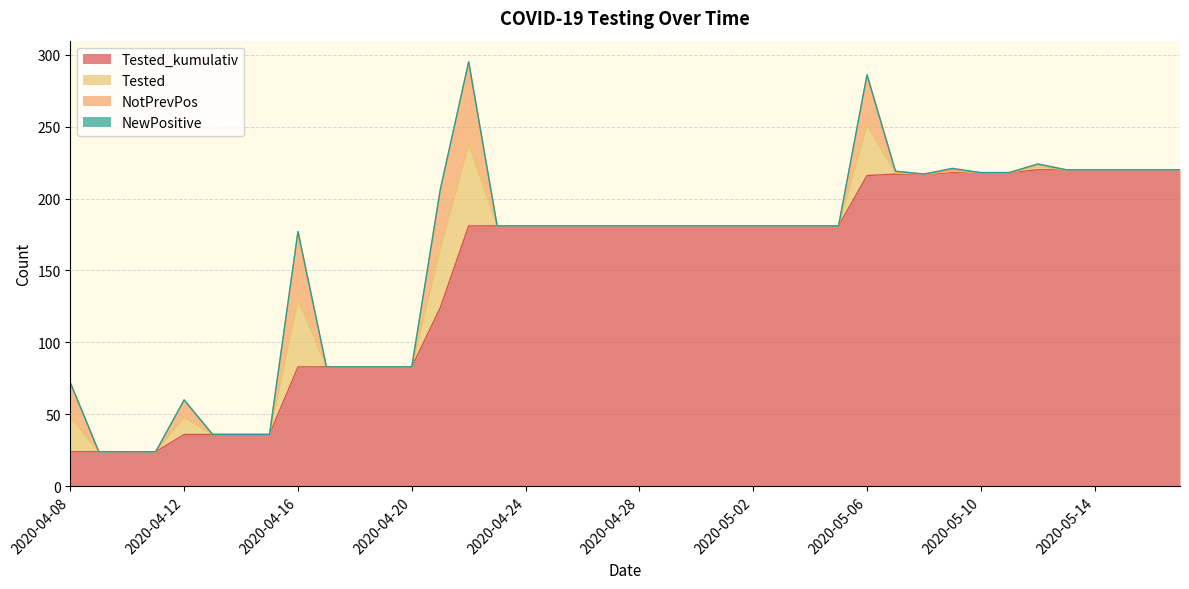

Count the number of data series in this chart.

4